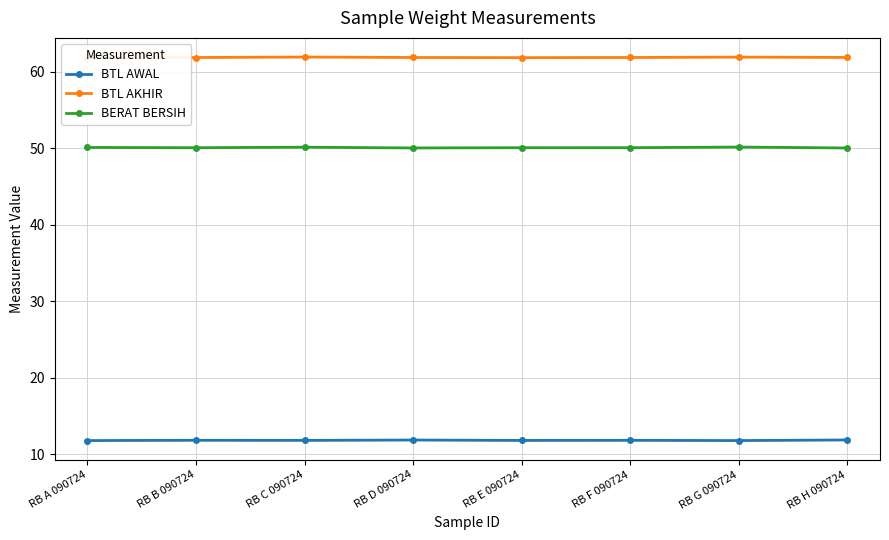

Is it true that BERAT BERSIH equals 50.2 at RB G 090724?

True